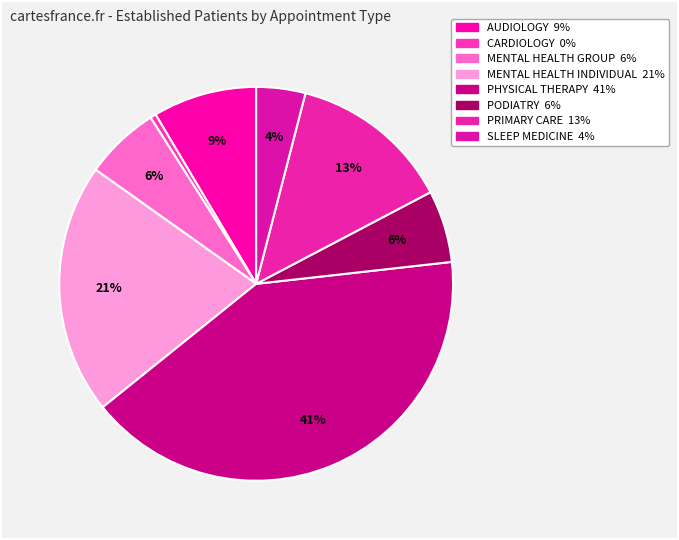

Count the number of slices in the pie.

8